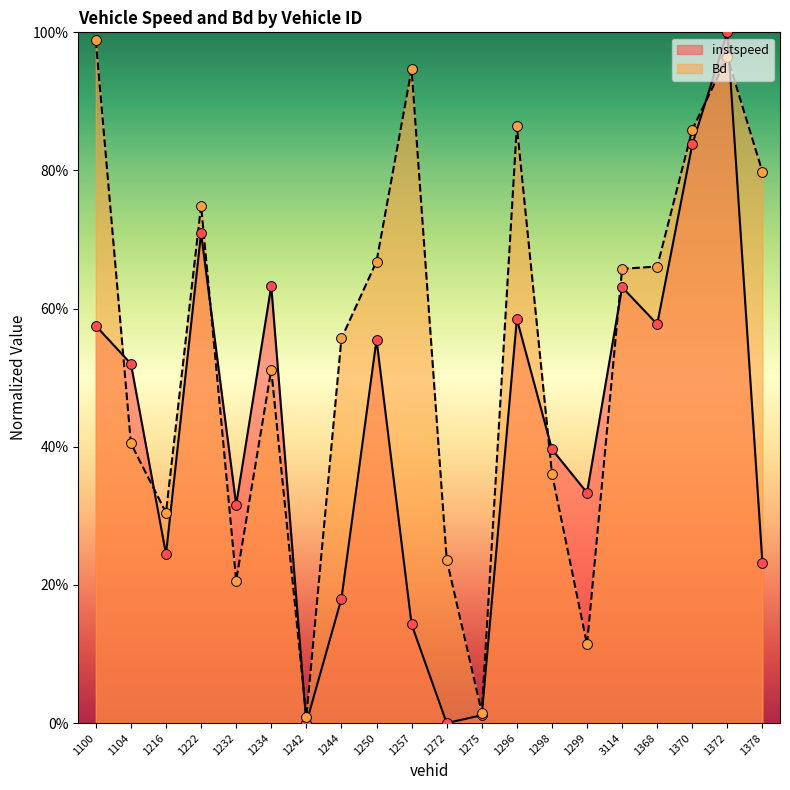

What is the total value across all series at 1296?

1.4